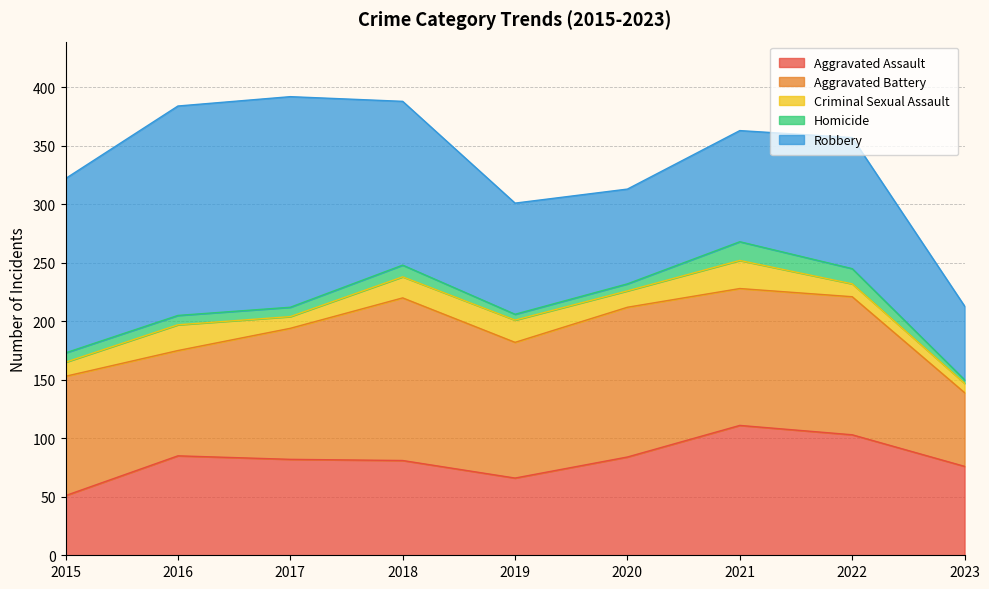

Reading right to left, list all the values displayed in this chart.

Aggravated Assault: 76	103	111	84	66	81	82	85	51
Aggravated Battery: 63	118	117	128	116	139	112	90	102
Criminal Sexual Assault: 8	11	24	14	19	18	10	22	12
Homicide: 3	13	16	6	5	10	8	8	8
Robbery: 63	112	95	81	95	140	180	179	149